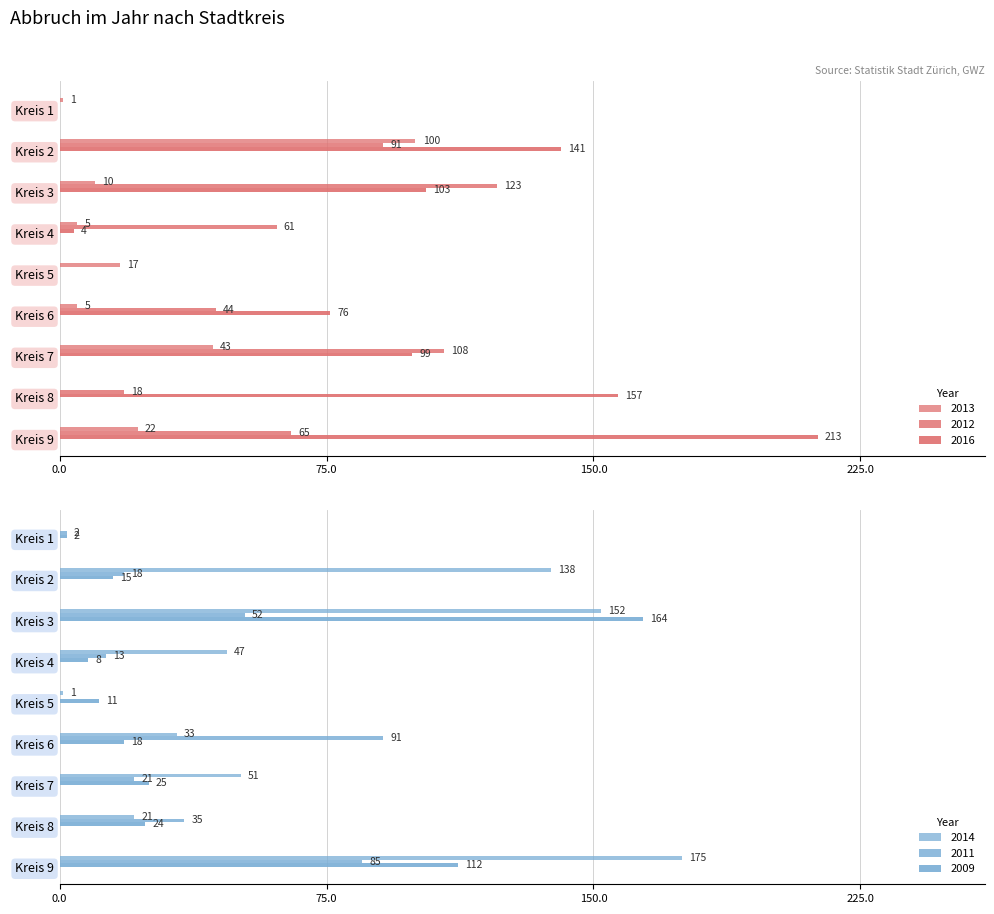

Between Kreis 6 and Kreis 3, which is larger?

Kreis 3